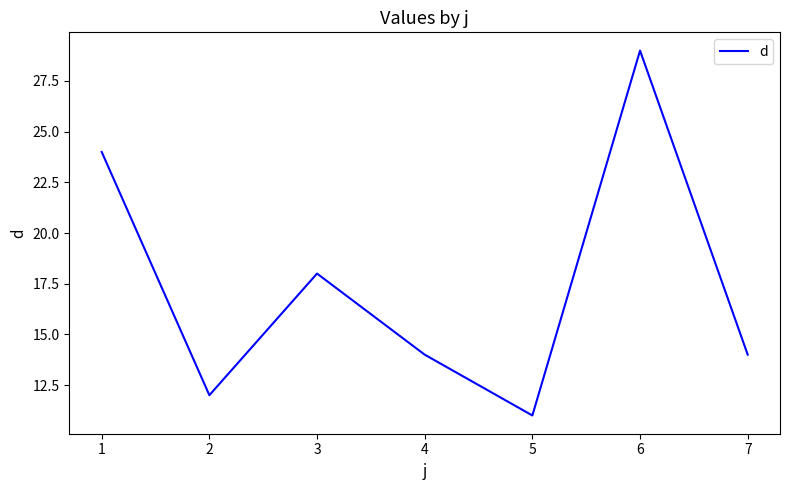

Where is the data nearest to the value 20?

3